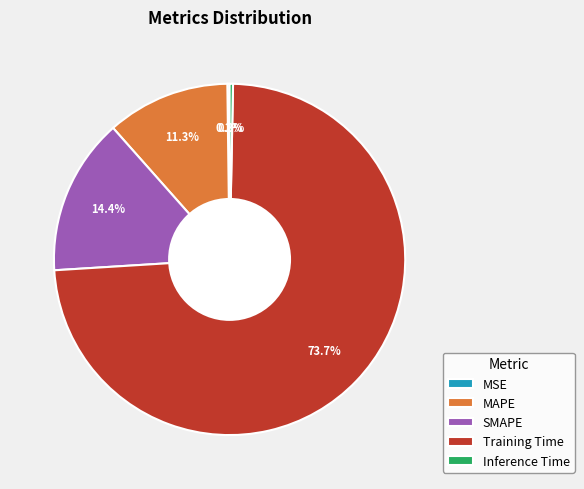

To the nearest percent, what is the average slice percentage?

20%